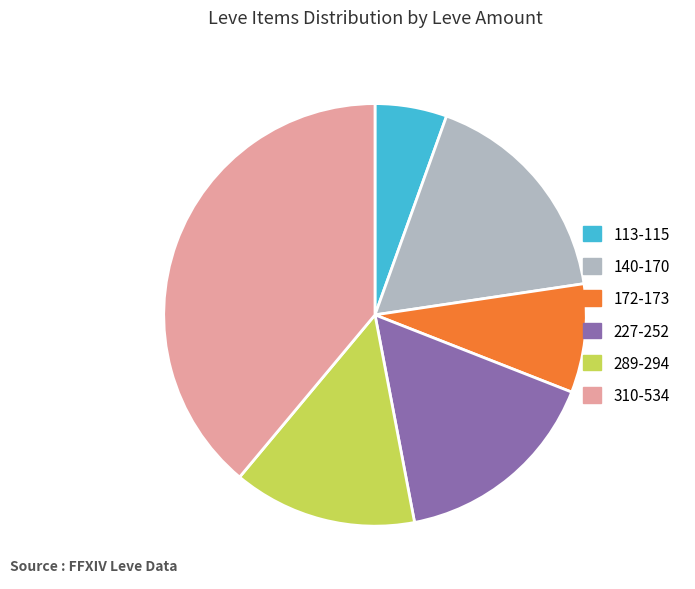

Is there any slice that represents more than half of the pie?

No